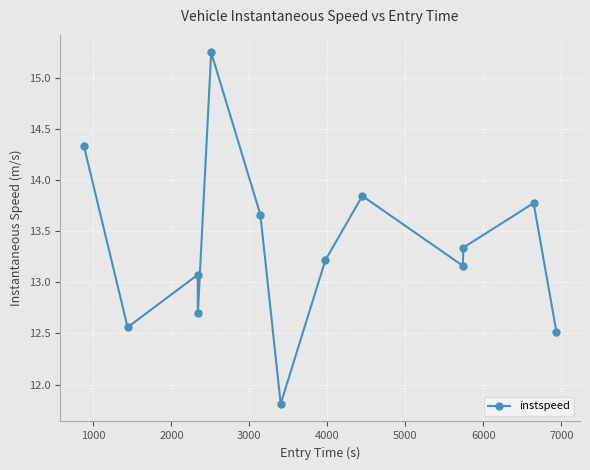

What is the value of the 7th point from the left?

11.8